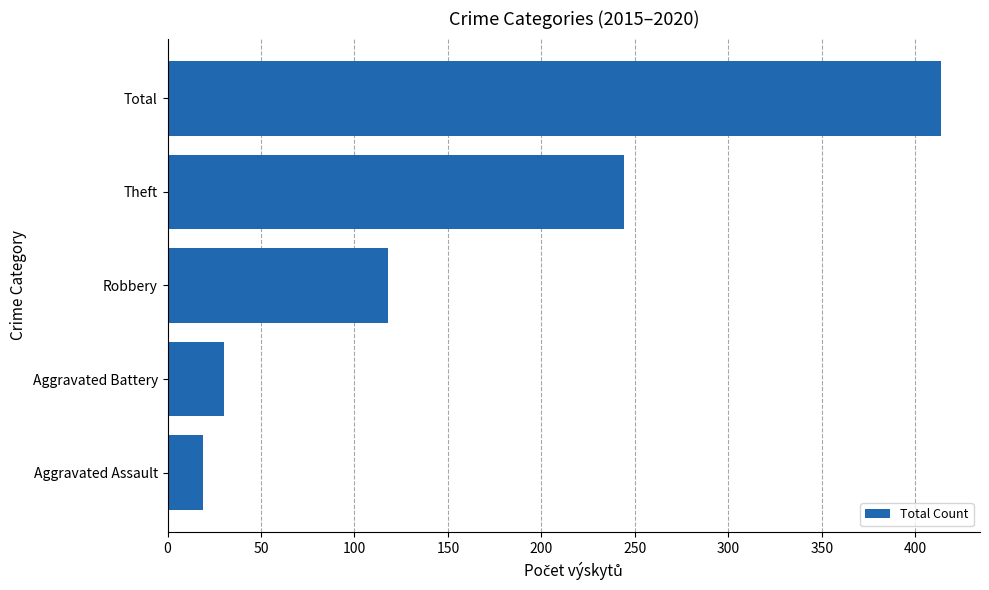

True or false: the data shows 46 at Aggravated Battery.

False